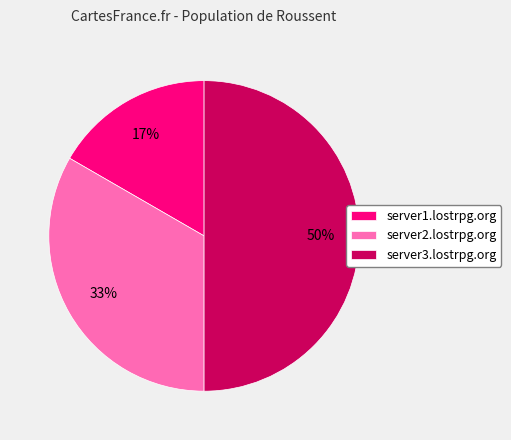

Do server3.lostrpg.org and server1.lostrpg.org together represent more than half of the pie?

Yes